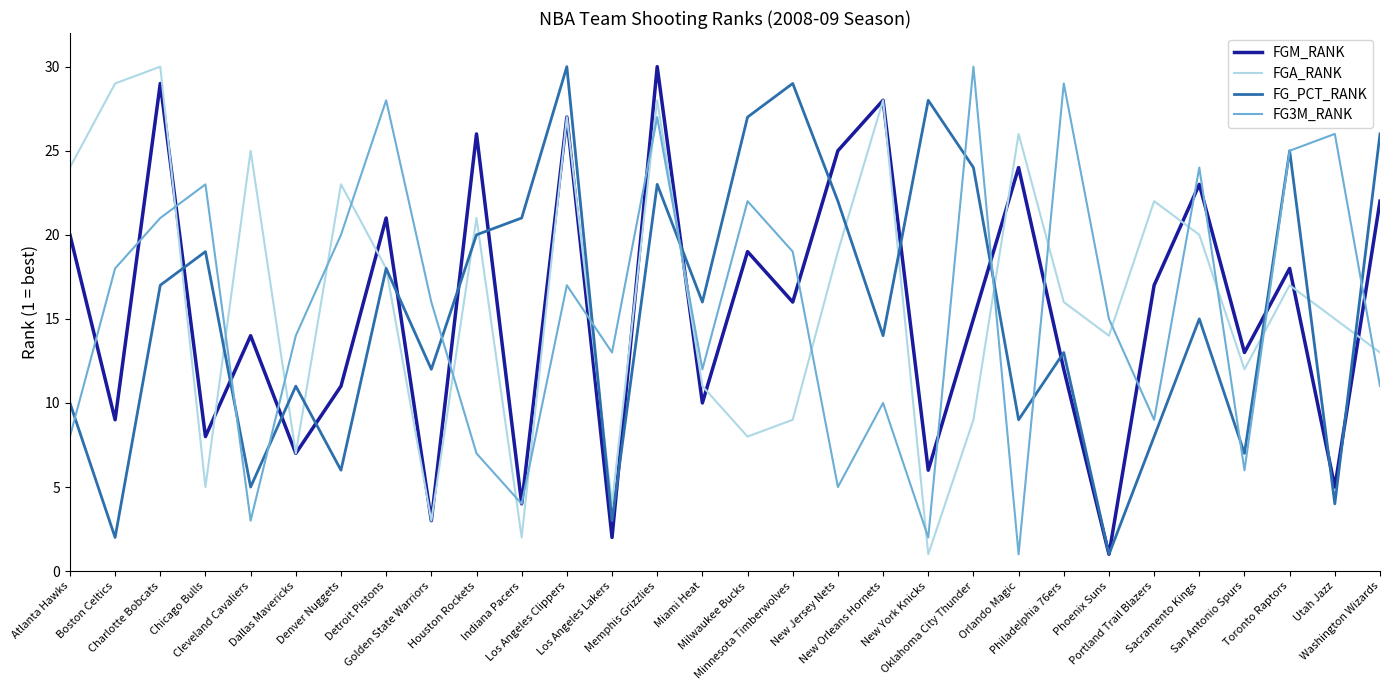

What are all the series names shown in the legend?

FGM_RANK, FGA_RANK, FG_PCT_RANK, FG3M_RANK